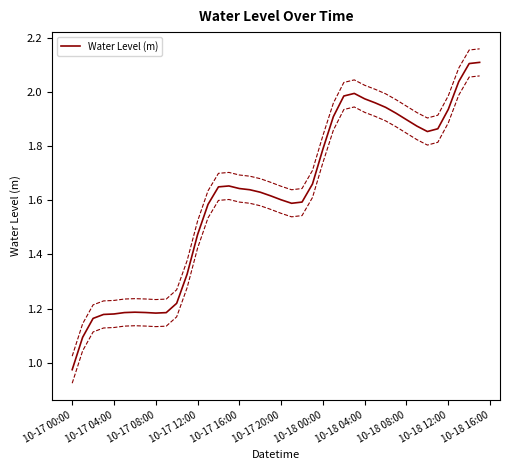

Which label corresponds to the smallest value in the chart?

10-17 00:00